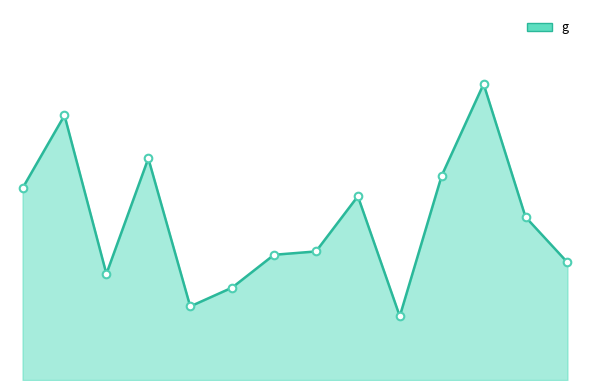

Is this an area chart (filled region under the line)?

Yes